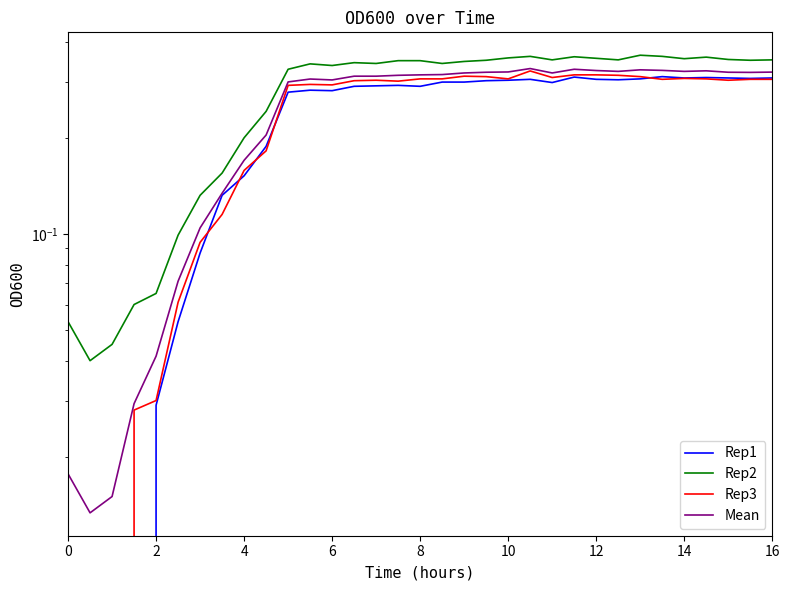

What are all the series names shown in the legend?

Rep1, Rep2, Rep3, Mean